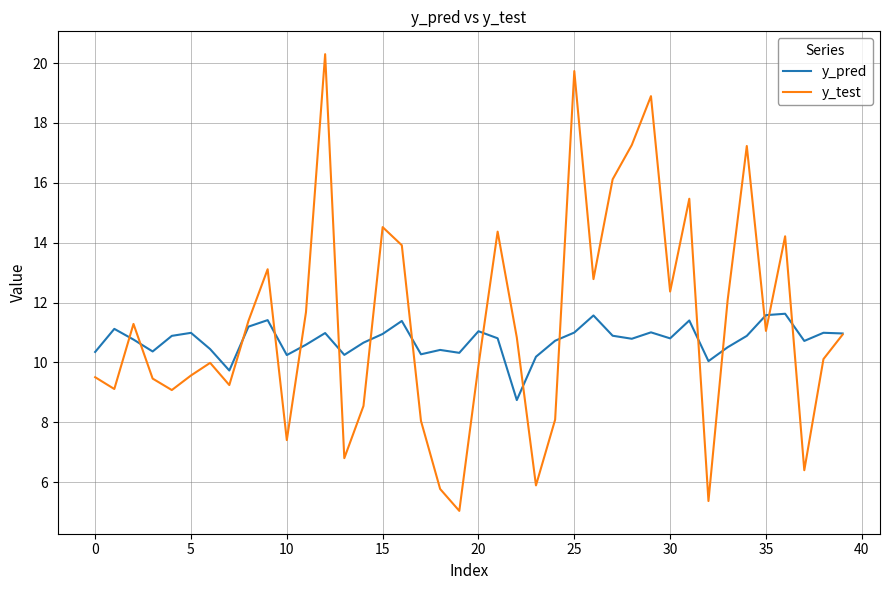

What is the minimum value for y_pred?

8.7